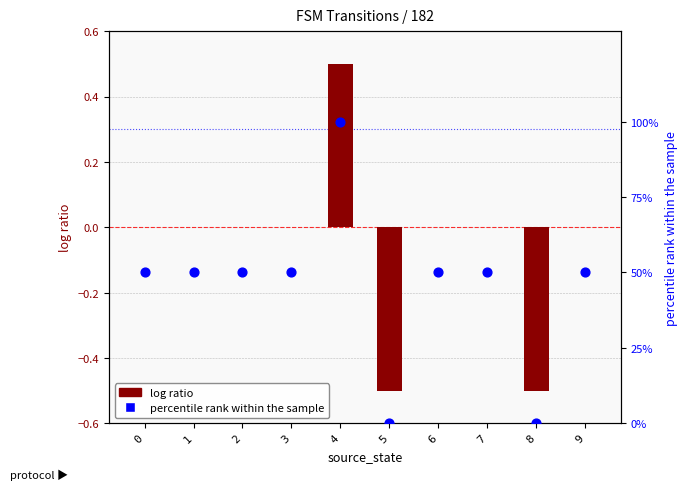

Which series contains the lowest Y value?

log ratio